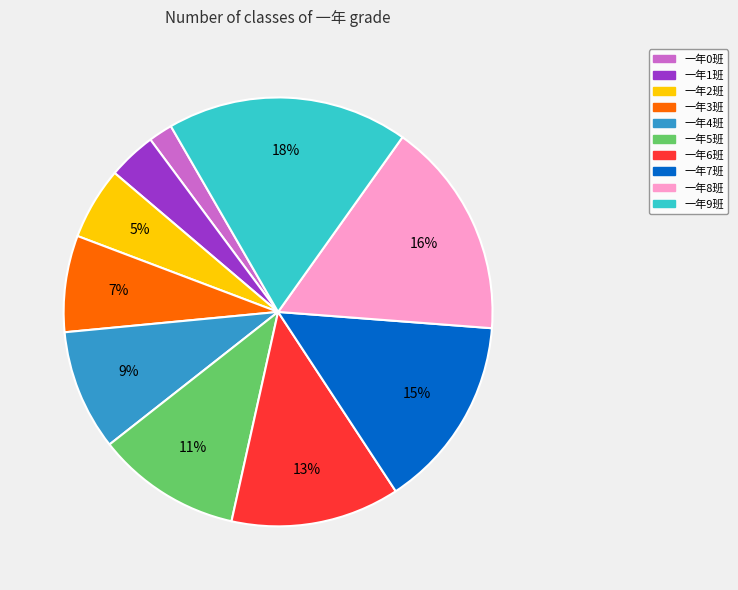

What percentage is the 一年3班 slice, to the nearest percent?

7%